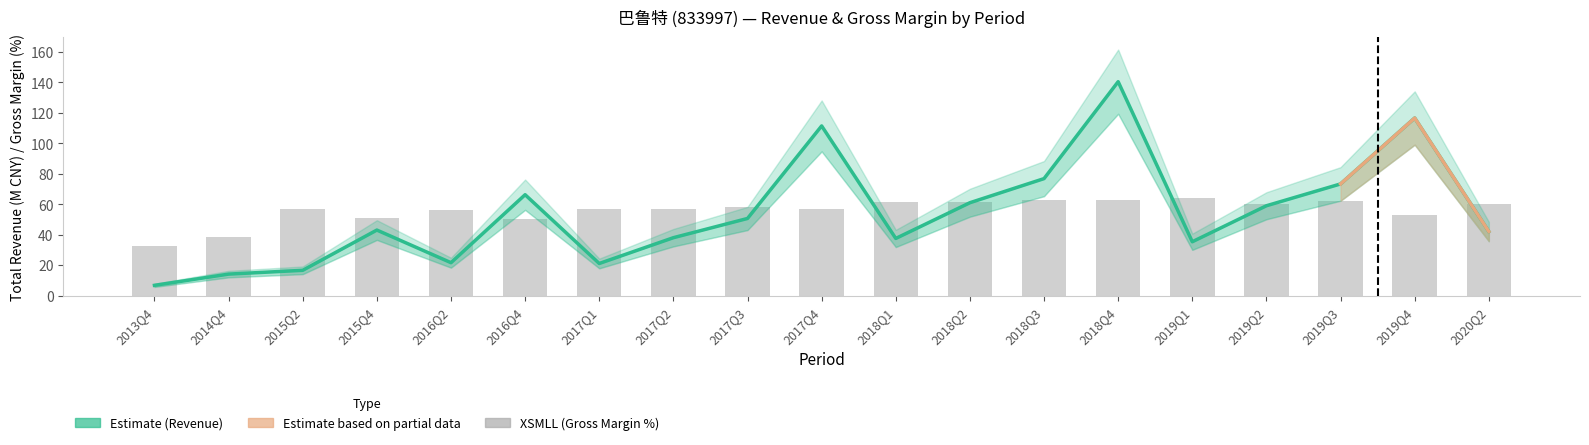

Which series has the largest range (max minus min)?

TOTAL_OPERATE_INCOME (M CNY)